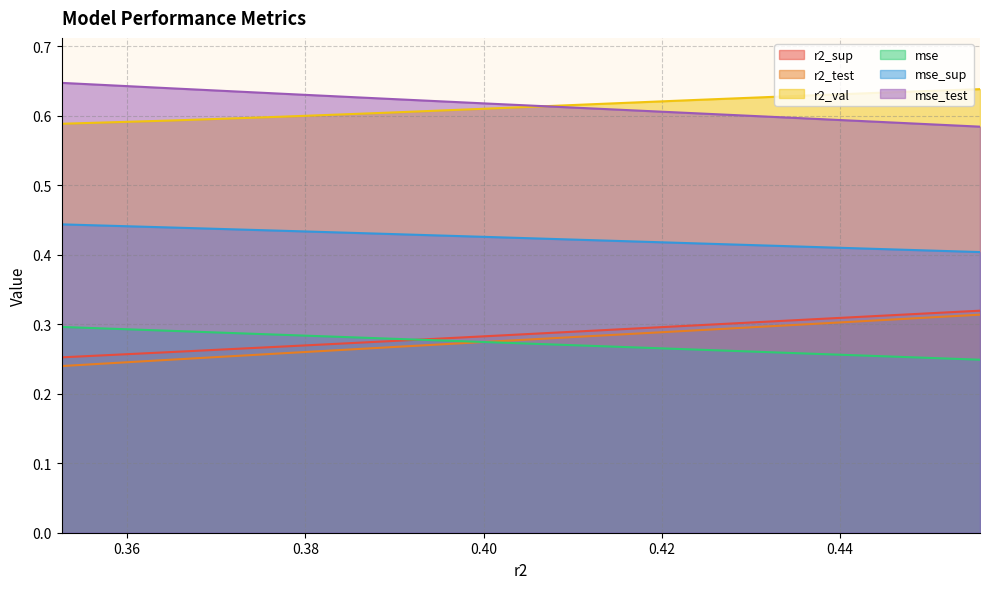

The mse_test series shows 0.3 at model_5_5_0. True or false?

False